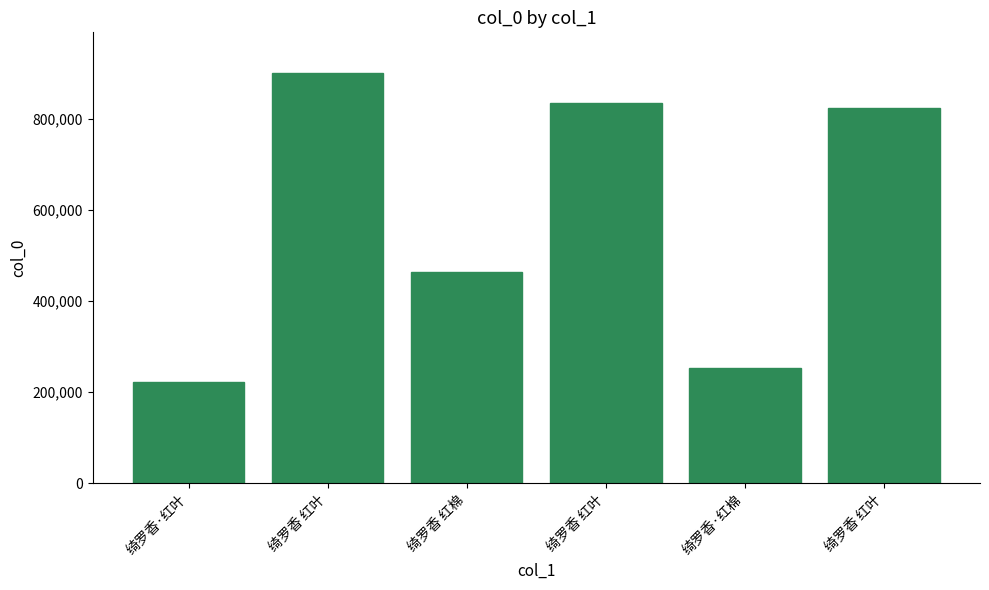

How many values are below 822990?

3